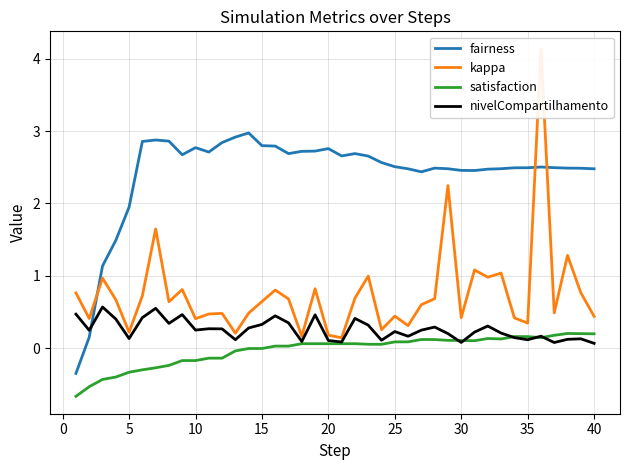

Which series has the largest total across all categories?

fairness